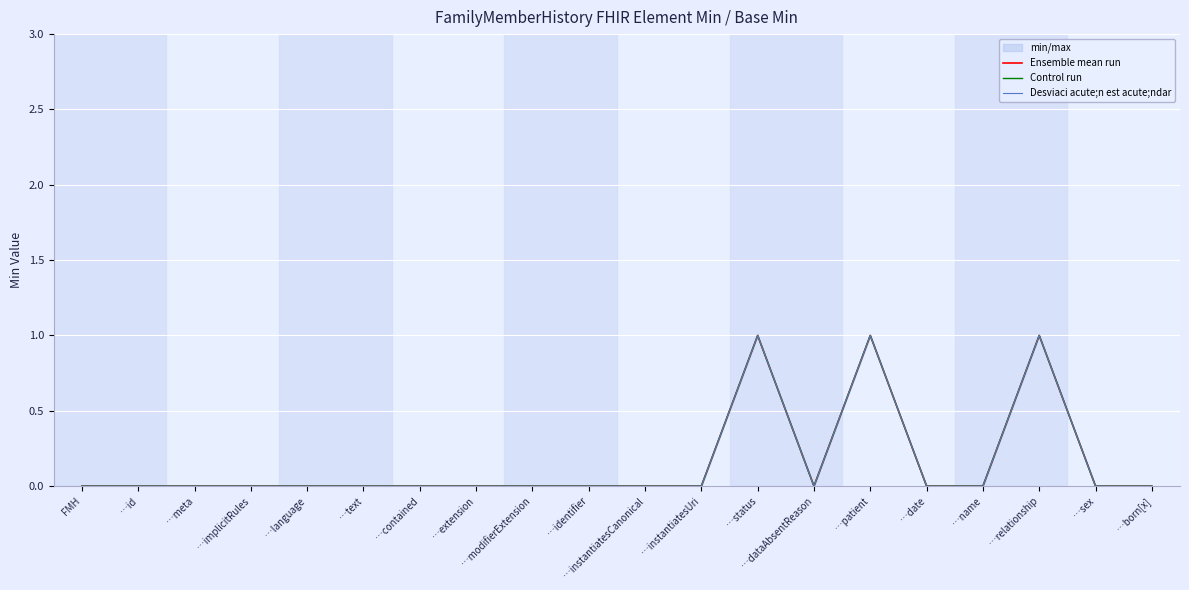

At which category does Desviaci acute;n est acute;ndar reach its first local peak?

…status